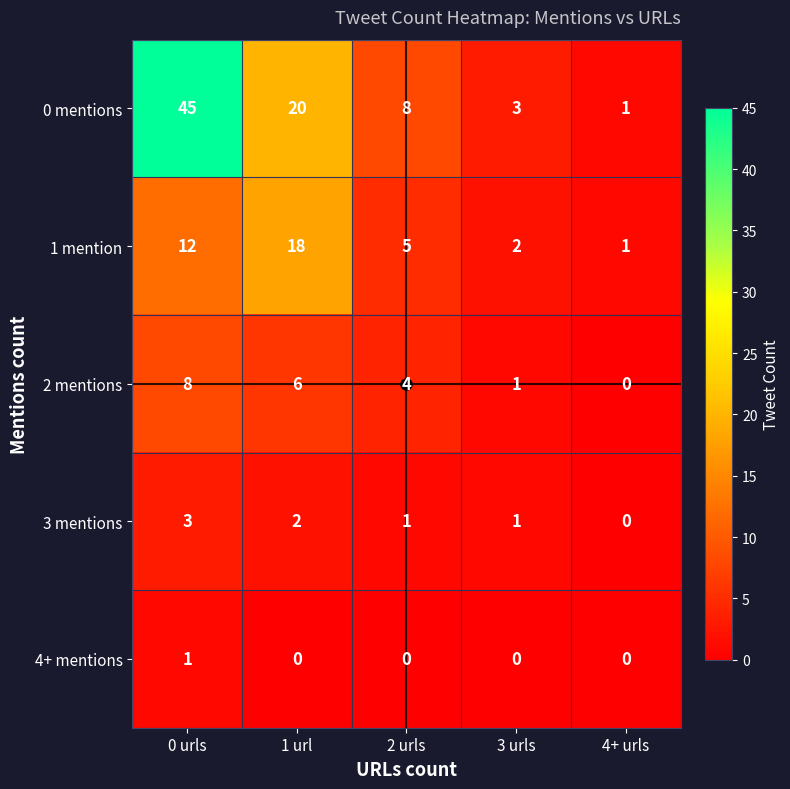

Which category has the lowest value in the 2 mentions series?

4+ urls